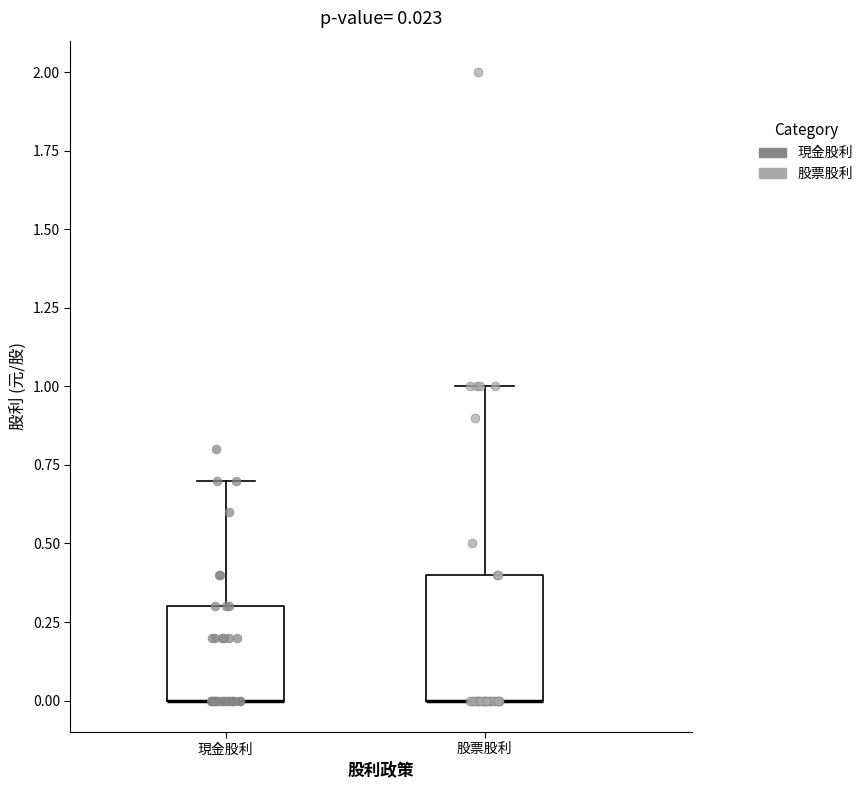

Comparing the boxes themselves (not the whiskers), which one is the tallest?

股票股利